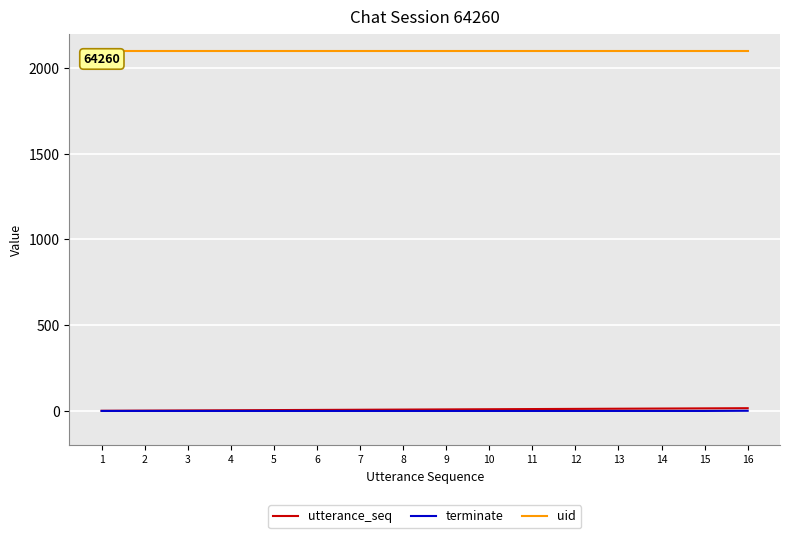

What are all the series names shown in the legend?

utterance_seq, terminate, uid